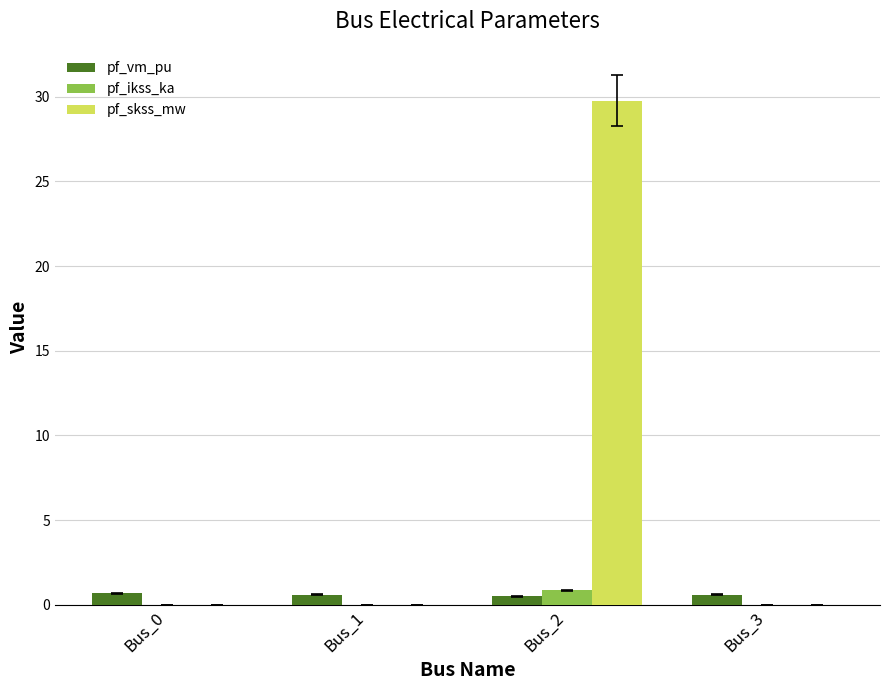

At which category is the sum across all series the highest?

Bus_2